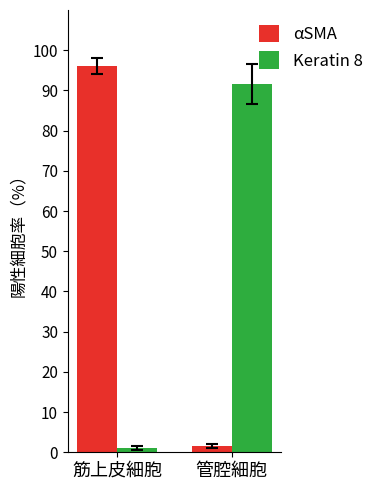

Rank the categories by Keratin 8 value from lowest to highest.

筋上皮細胞, 管腔細胞